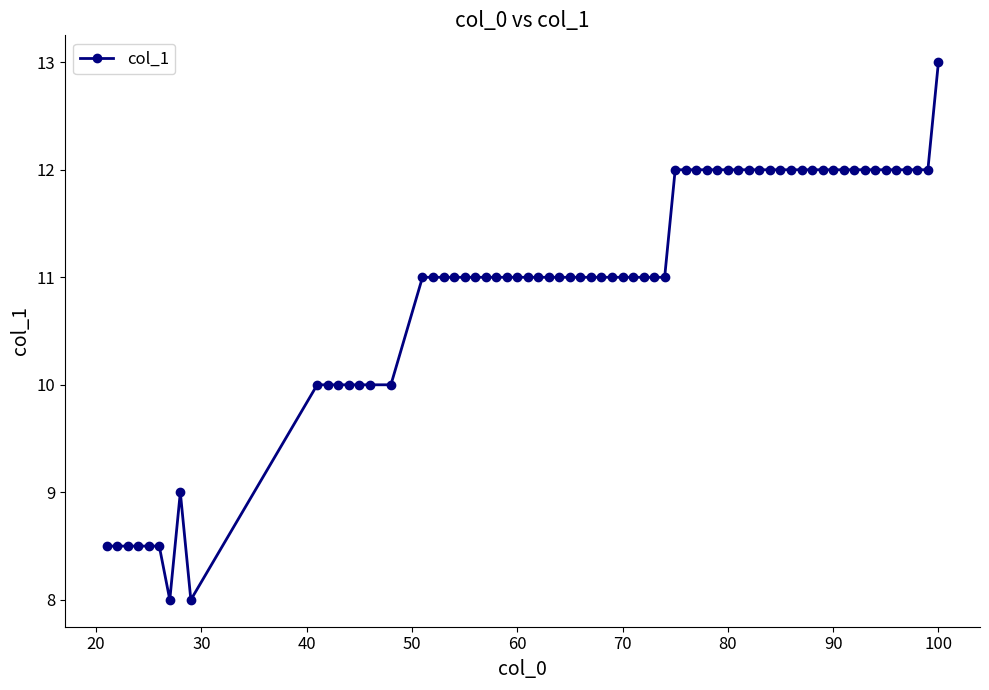

What is the average value?

11.0